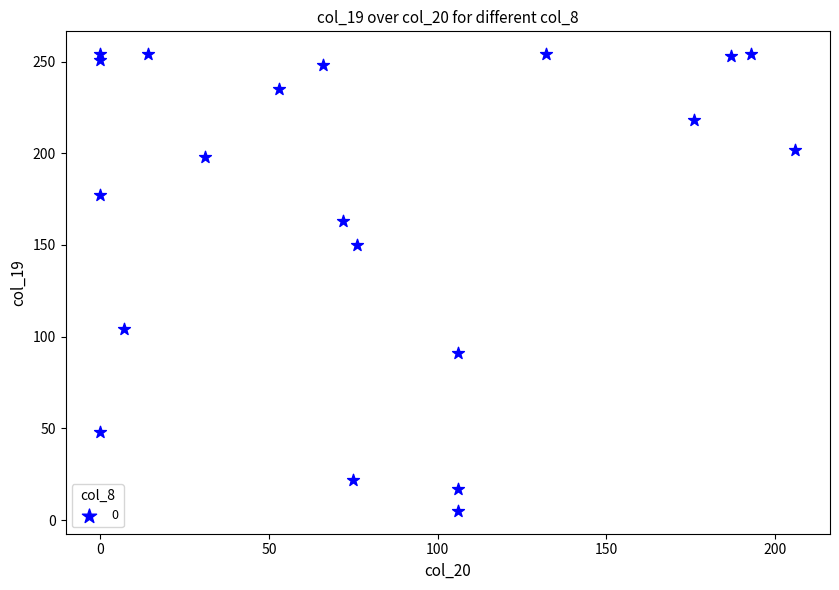

What Y value in the scatter plot is closest to 129?

150